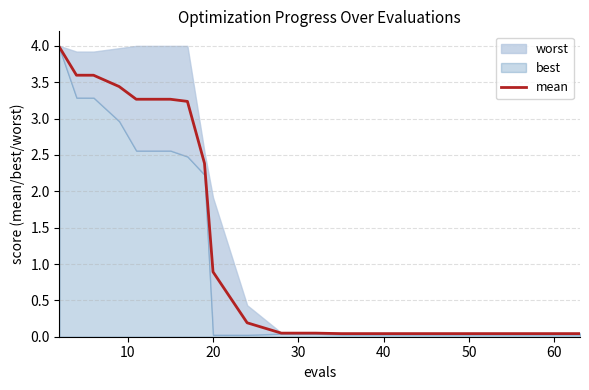

Count the number of categories in the chart.

20